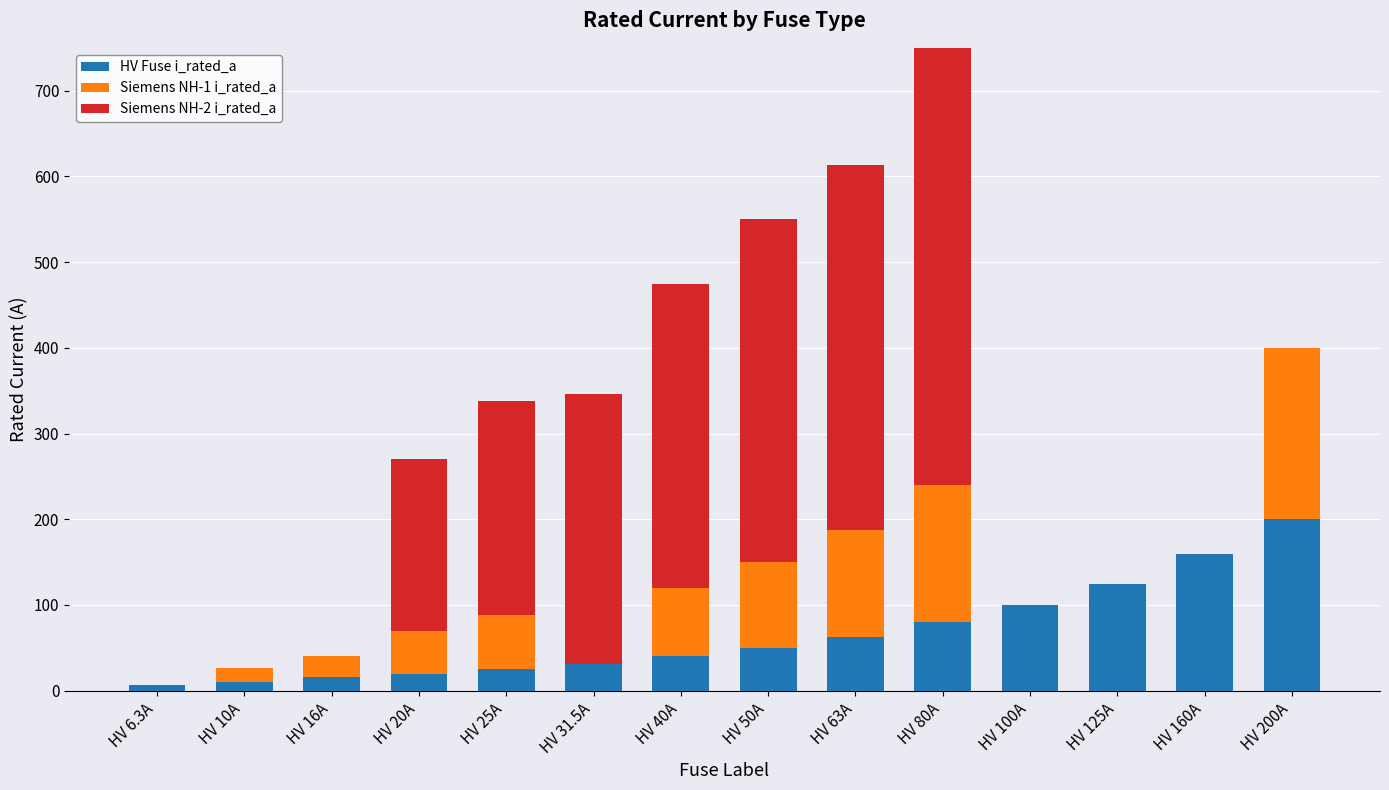

Which has a higher value, HV 125A or HV 63A?

HV 125A